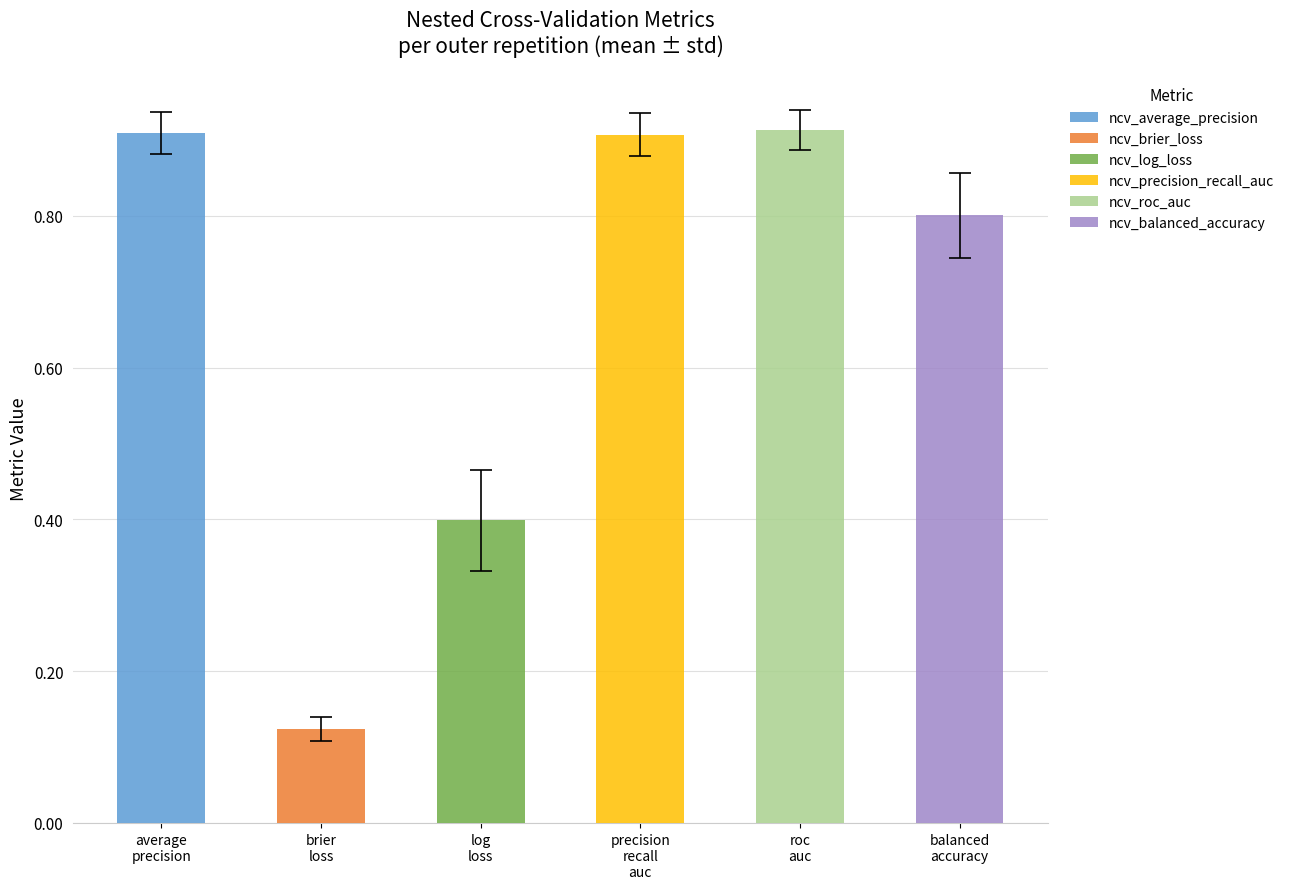

At ncv_log_loss, list the series in order from smallest to largest.

ncv_brier_loss, ncv_log_loss, ncv_balanced_accuracy, ncv_precision_recall_auc, ncv_average_precision, ncv_roc_auc